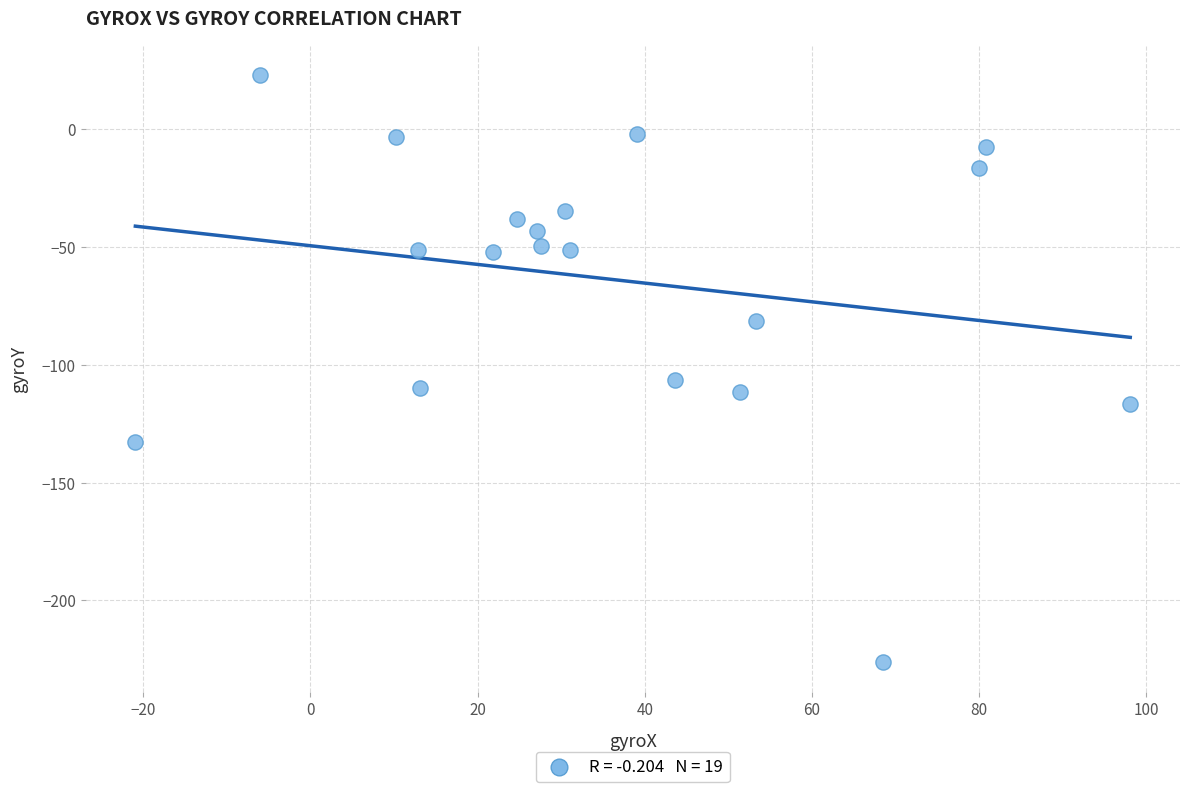

What Y value in the scatter plot is closest to -101?

-106.6